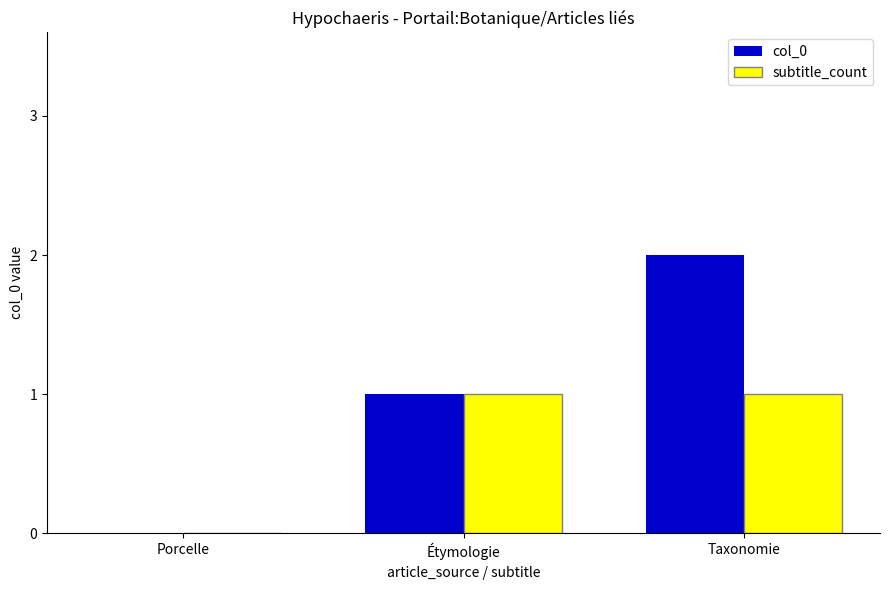

At which category is the sum across all series the highest?

Taxonomie